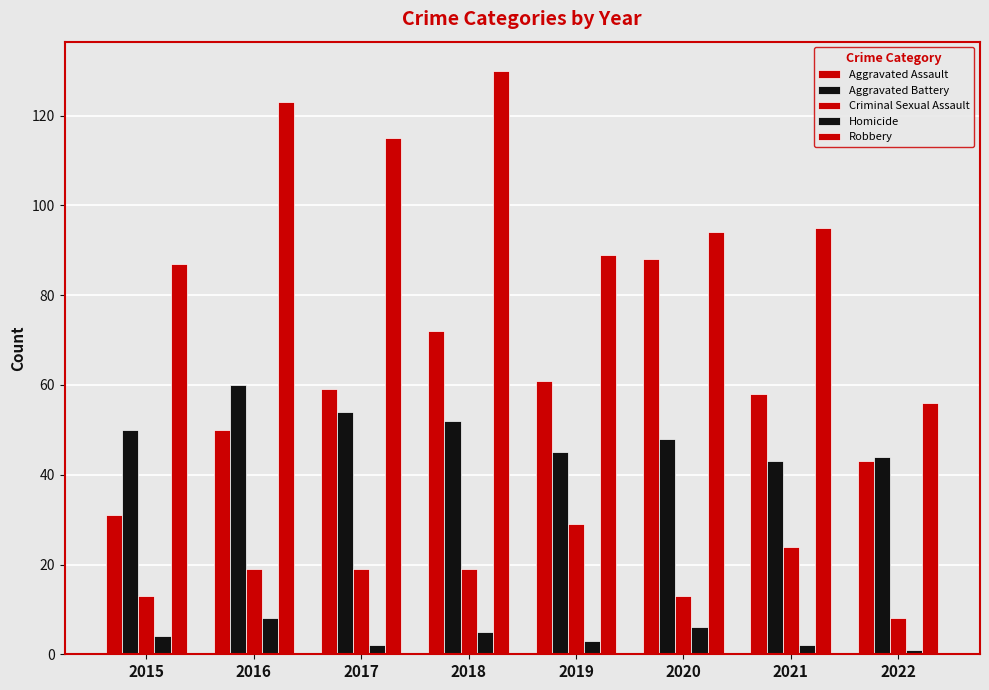

What is the difference between the maximum and second lowest values in the Aggravated Assault series?

45